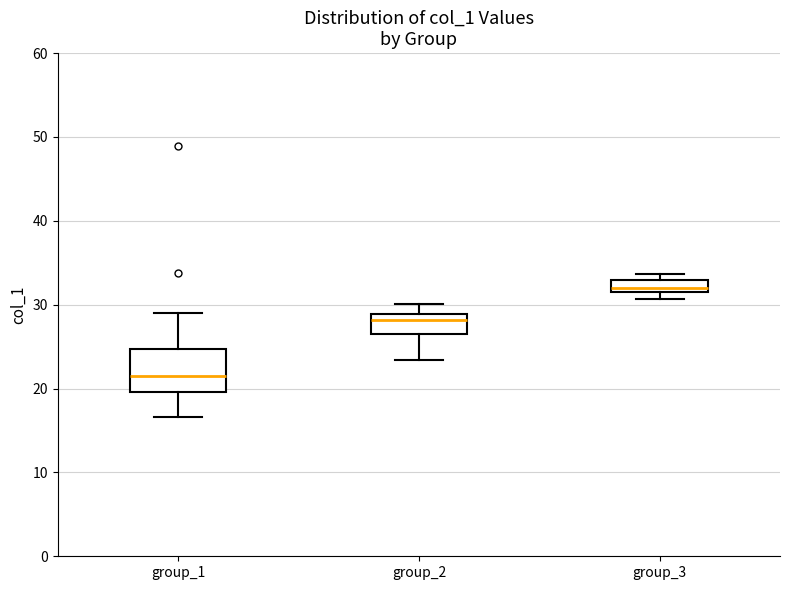

Comparing the boxes themselves (not the whiskers), which one is the tallest?

group_1